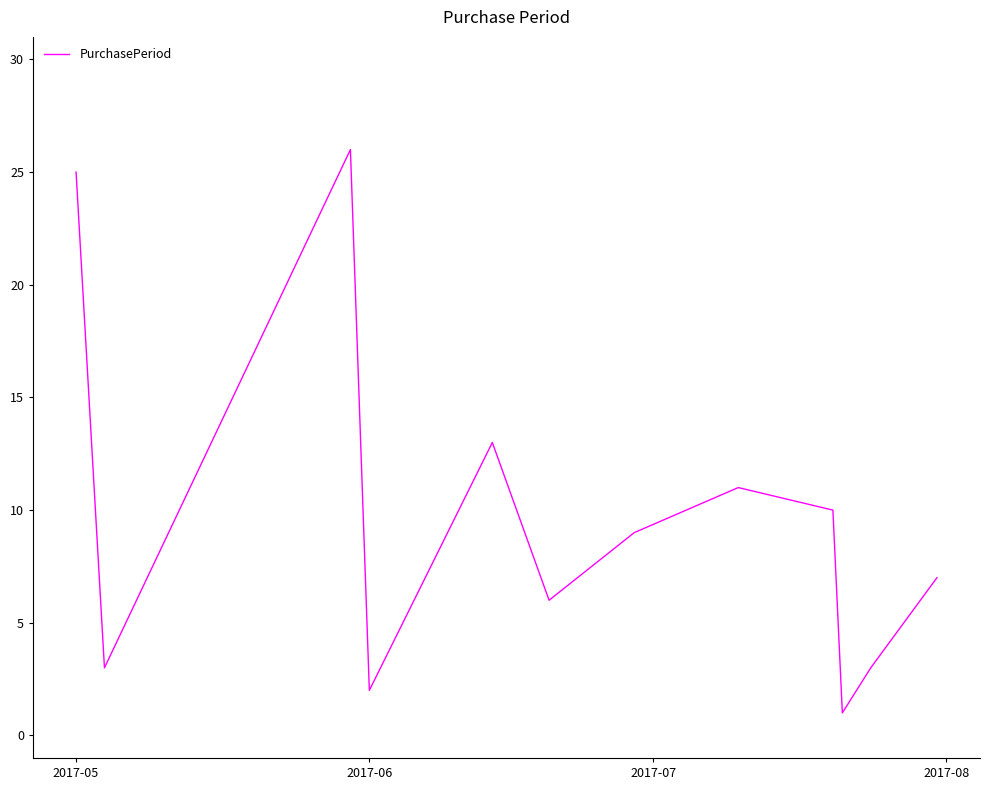

What is the greatest value displayed?

26